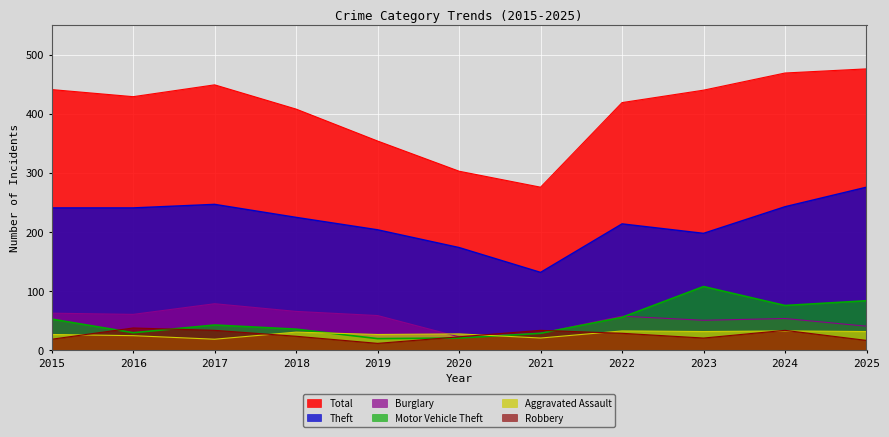

What is the greatest value displayed?

476